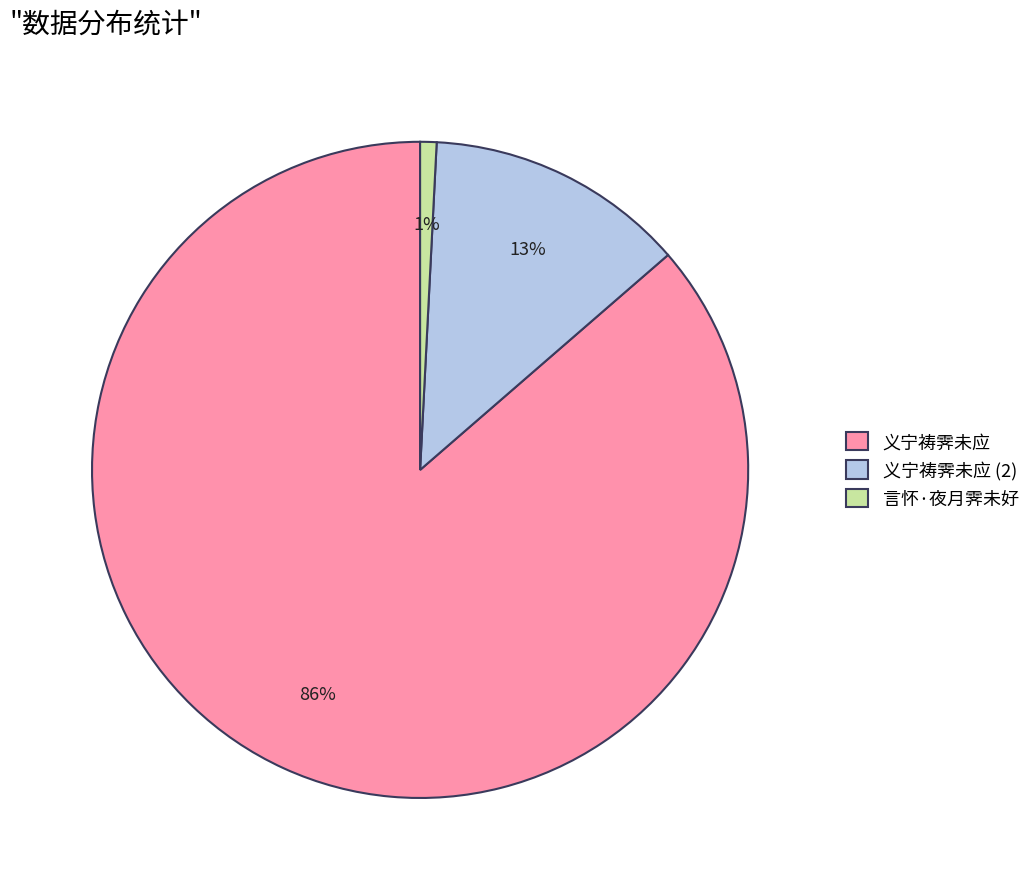

What is the largest slice in the pie chart?

义宁祷霁未应